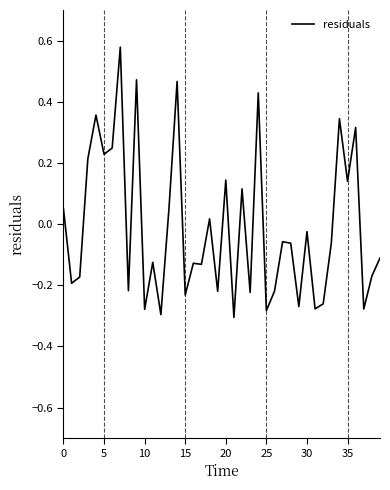

What is the difference between the maximum and minimum values?

0.9